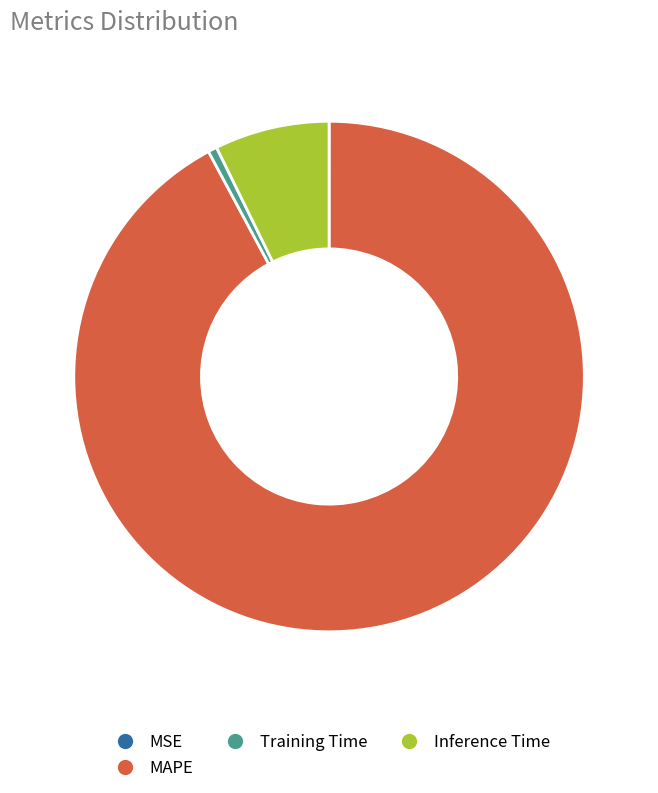

Does any single category account for the majority?

Yes